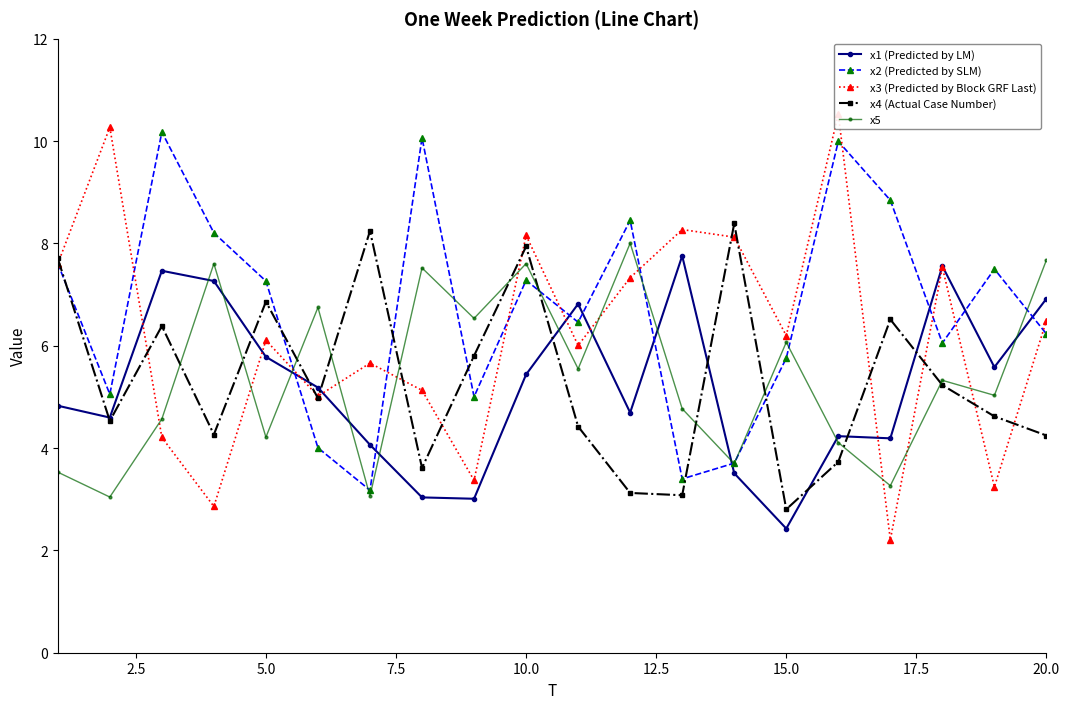

At which label does x1 (Predicted by LM) reach its minimum?

15.0